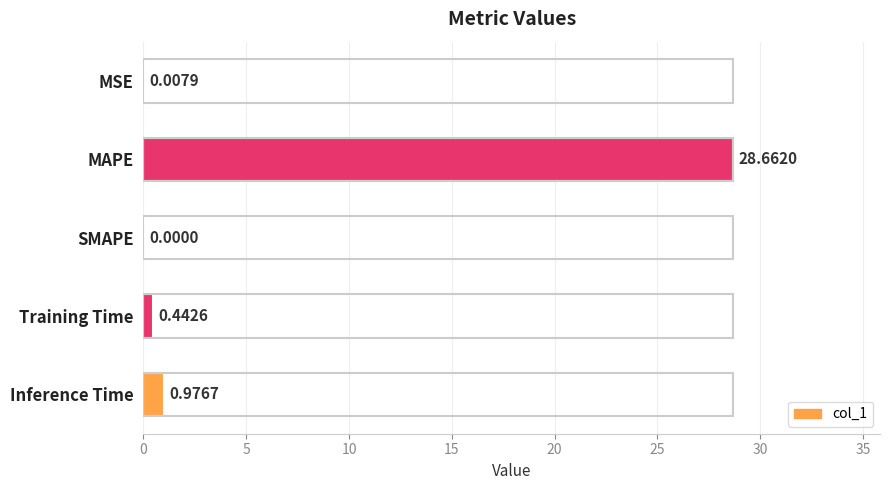

Which has a higher value, SMAPE or Inference Time?

Inference Time